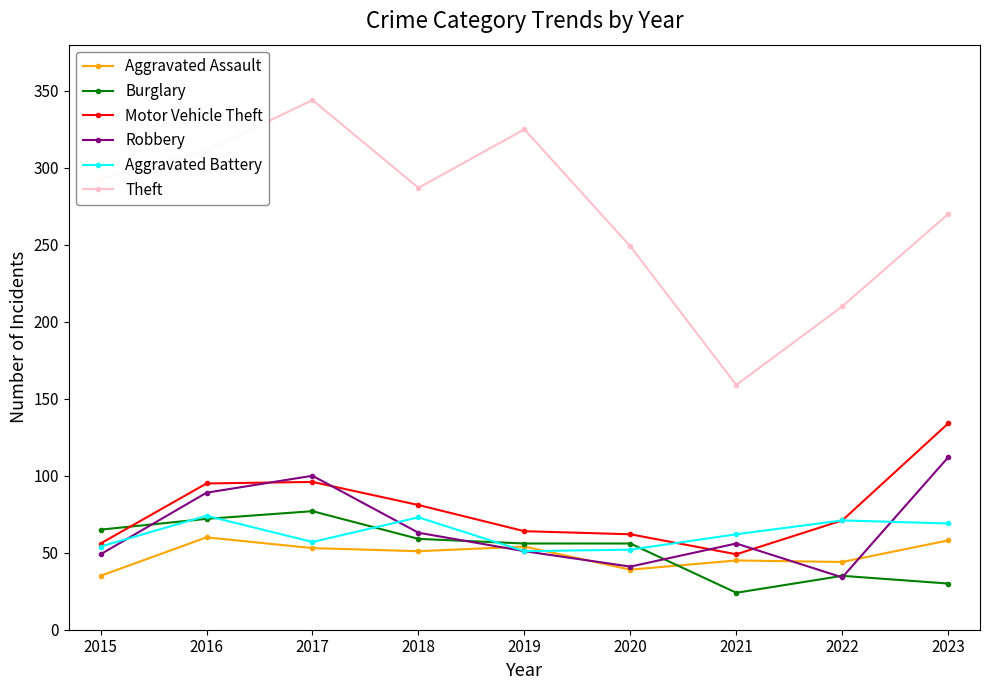

Where is Aggravated Battery nearest to the value 62?

2021